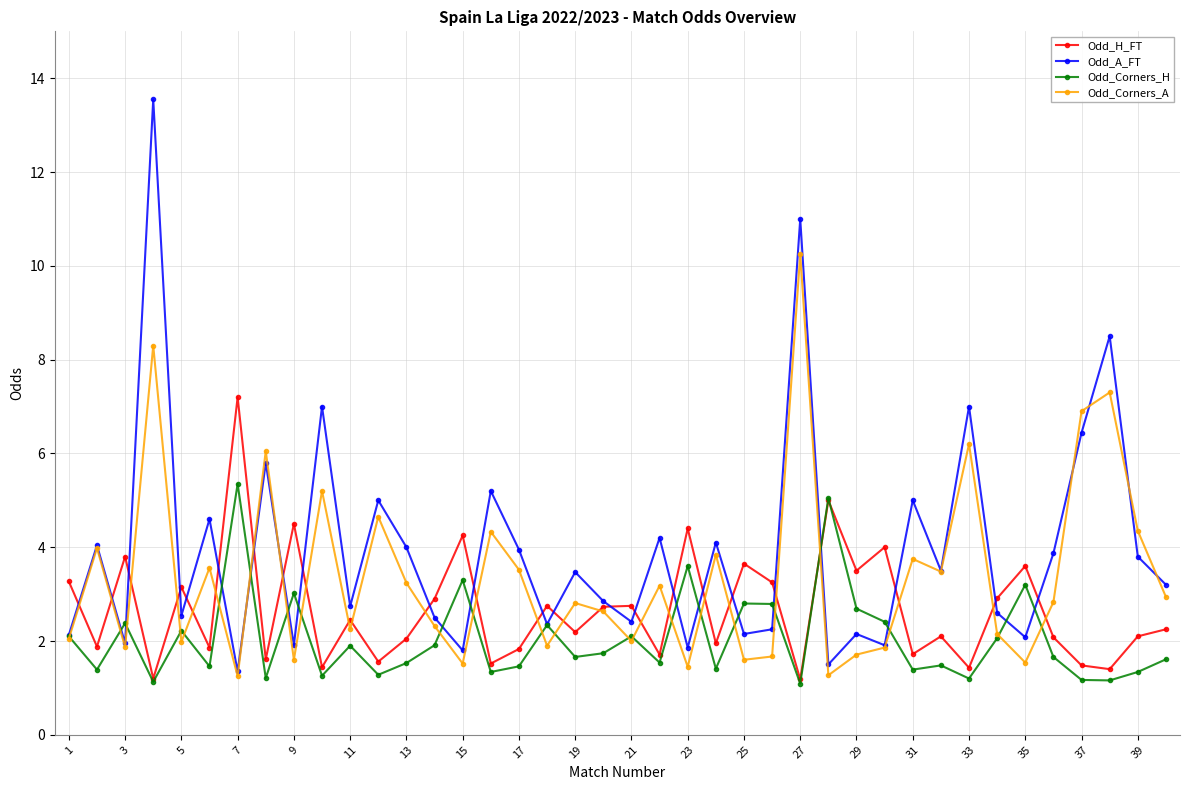

How many lines are shown in the chart?

4